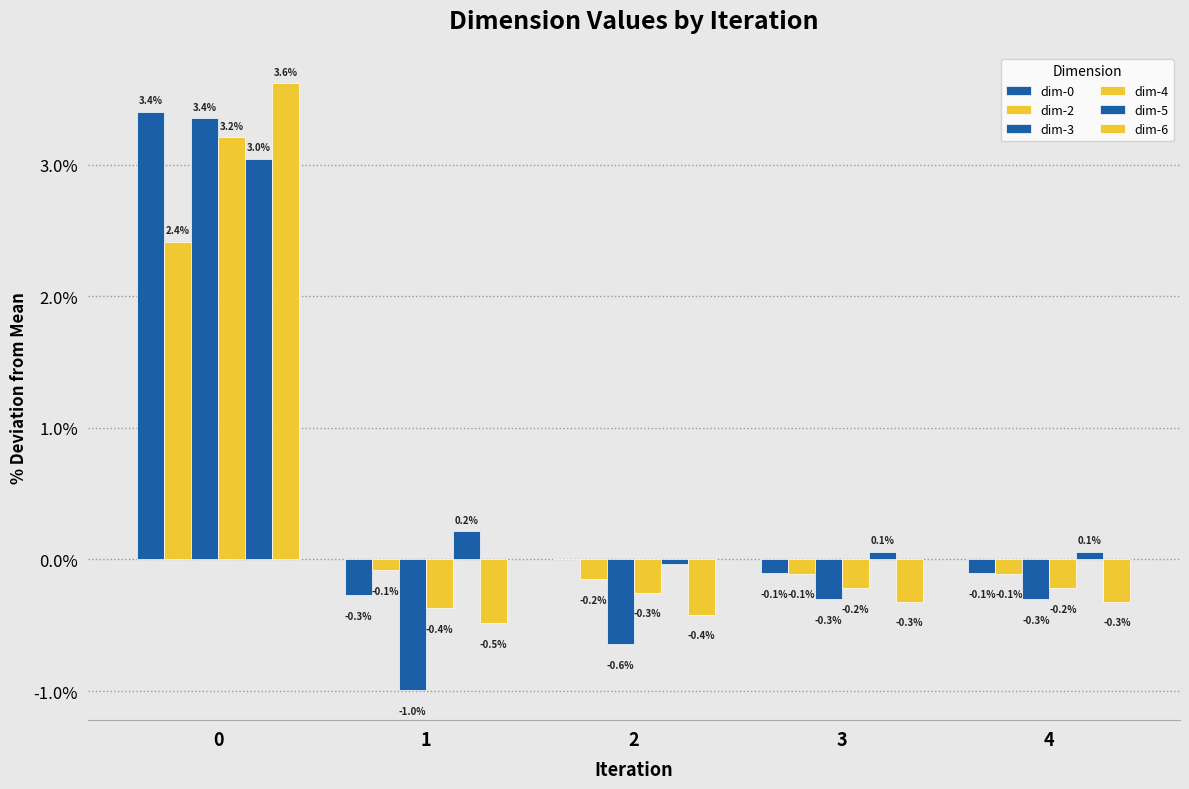

List the labels in order of dim-0 value, largest first.

0, 2, 4, 3, 1